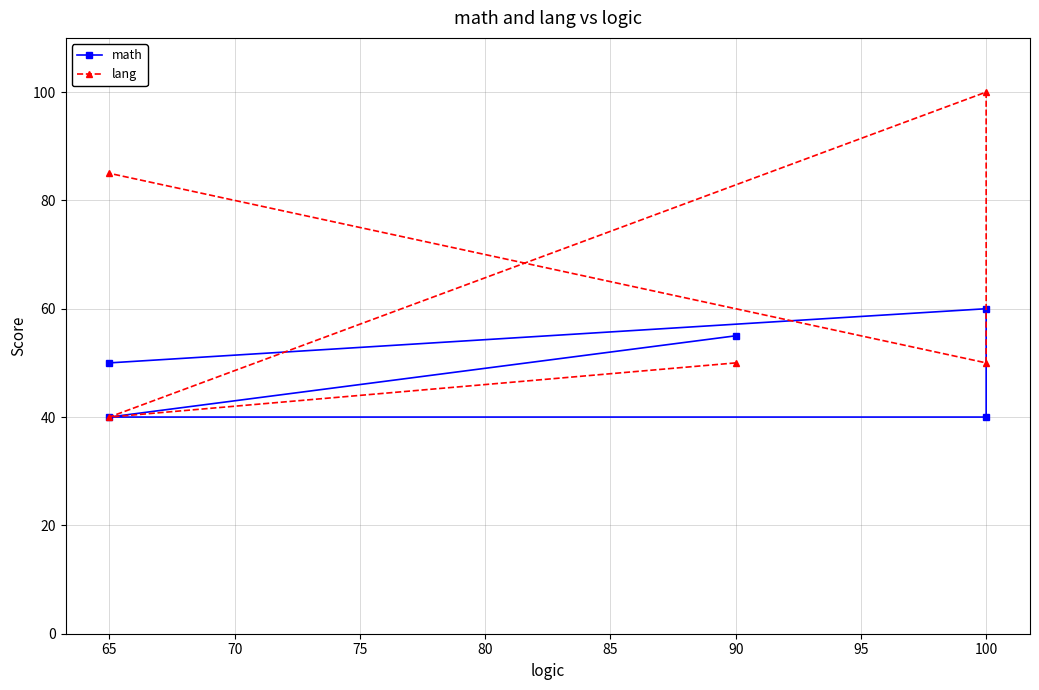

At 65, list the series in order from largest to smallest.

math, lang